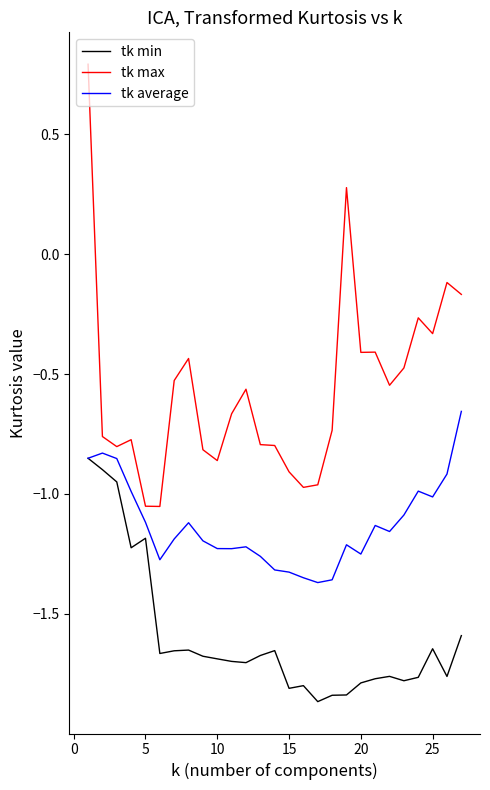

Rank the series by their maximum value, from highest to lowest.

tk max, tk average, tk min